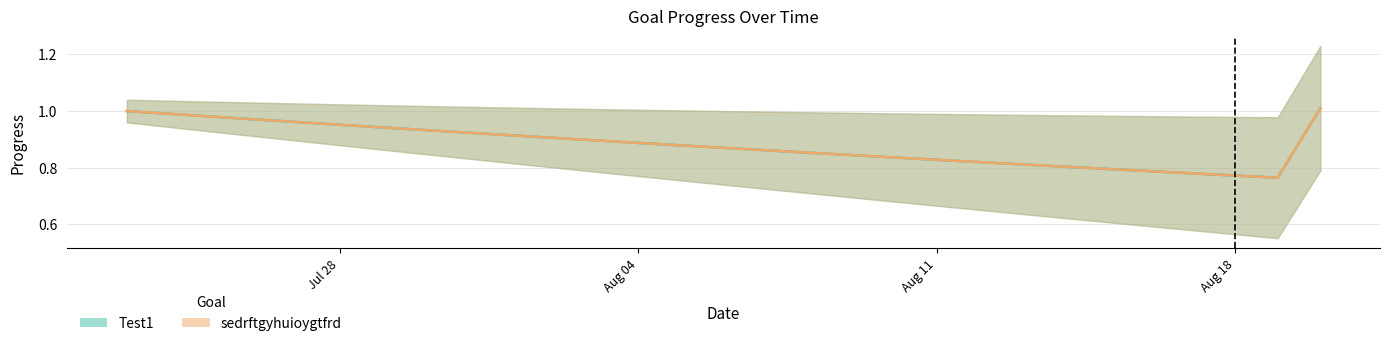

Rank the series at 2025-08-12 from highest to lowest value.

Test1, sedrftgyhuioygtfrd